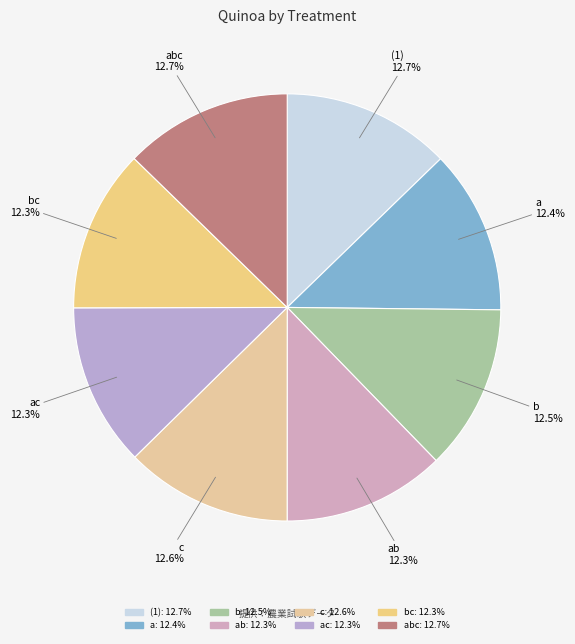

How many segments does this pie chart have?

8